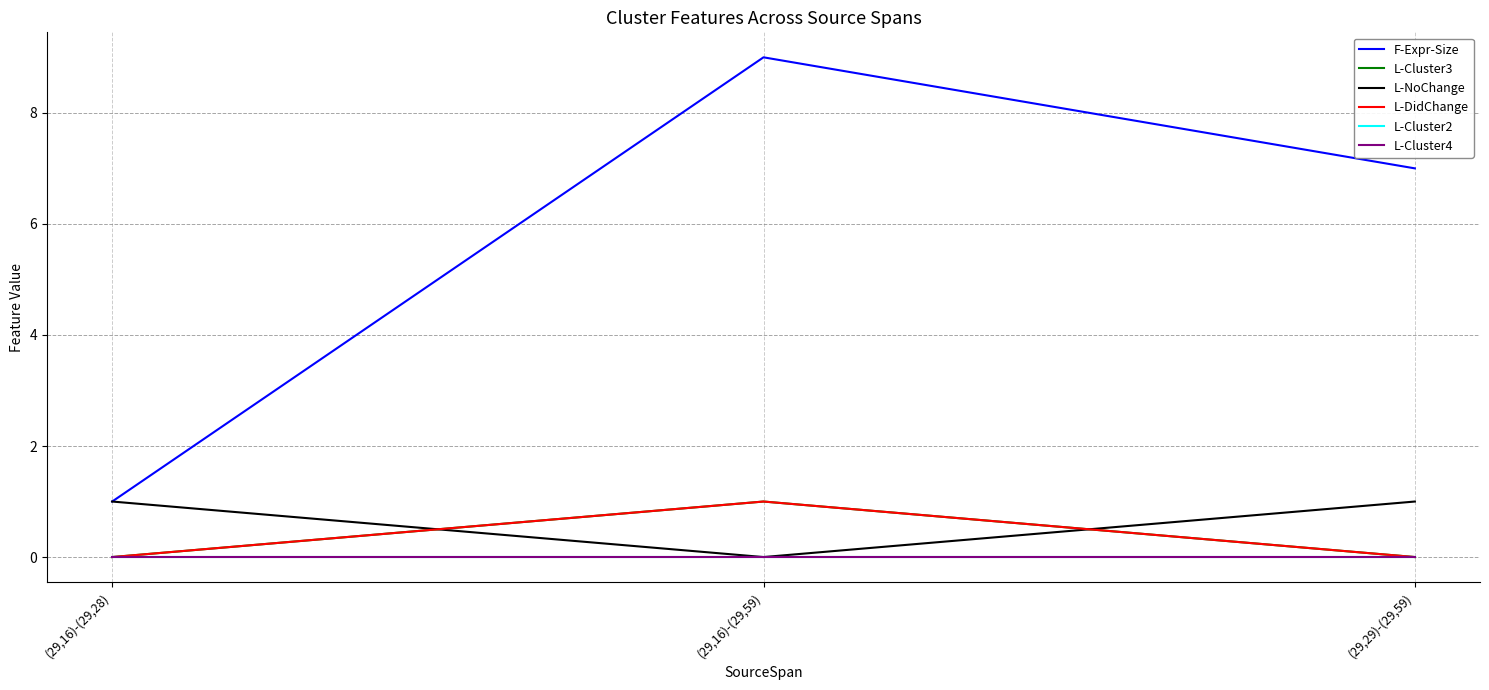

Read the L-NoChange value at (29,16)-(29,28).

1